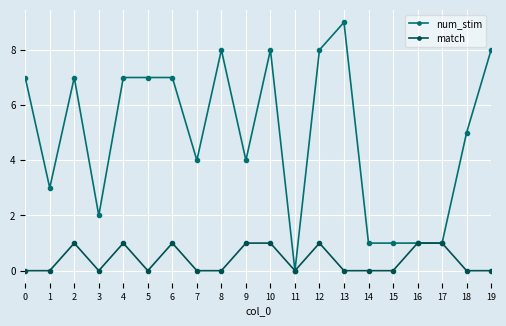

Rank the series by their average value, from lowest to highest.

match, num_stim